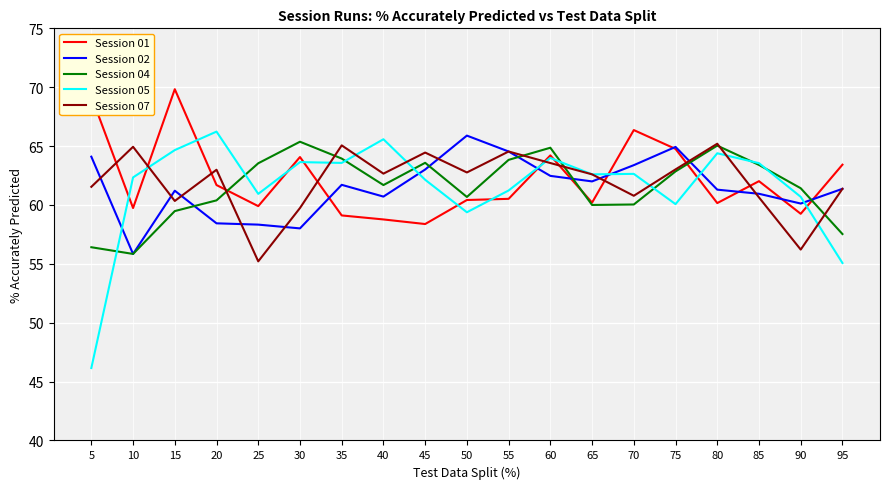

What is the maximum value shown in the chart?

69.8